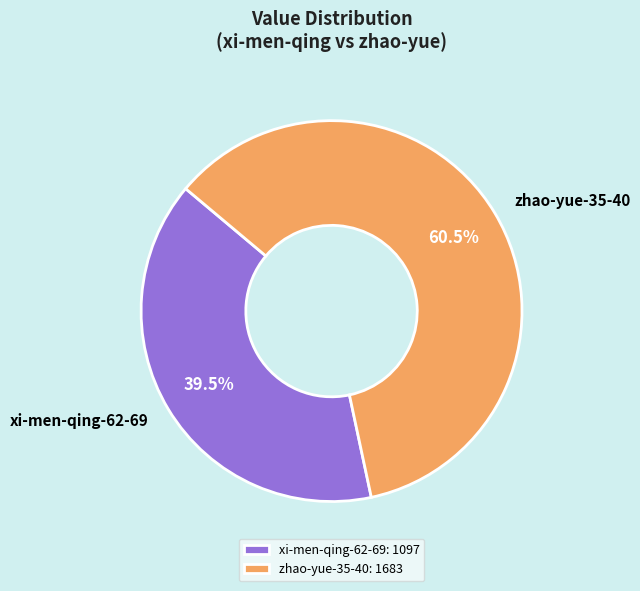

How many segments does this pie chart have?

2